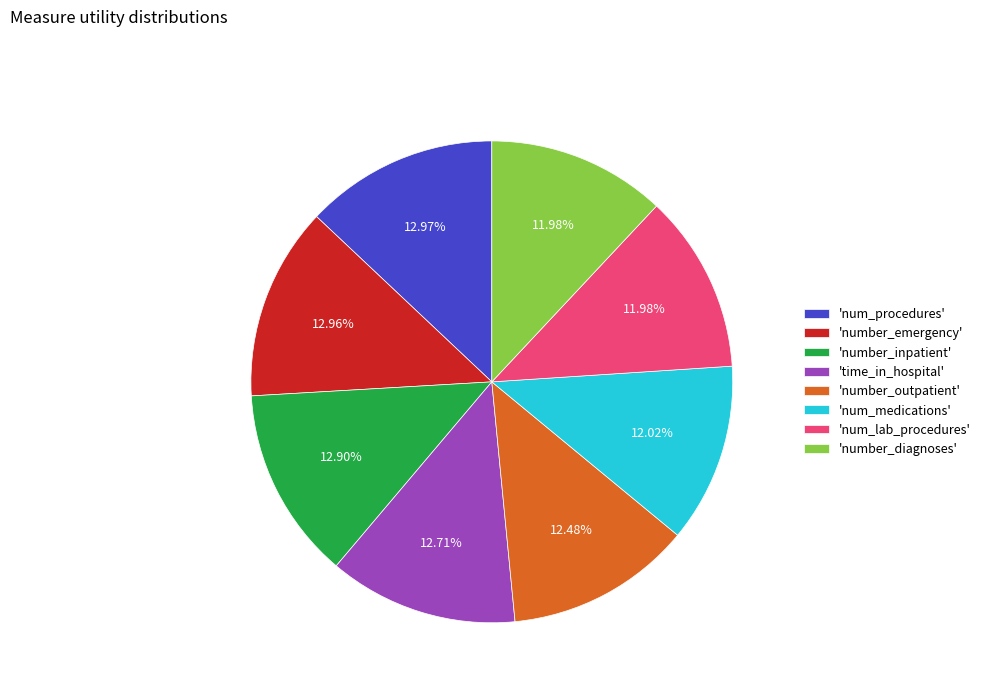

How many segments does this pie chart have?

8